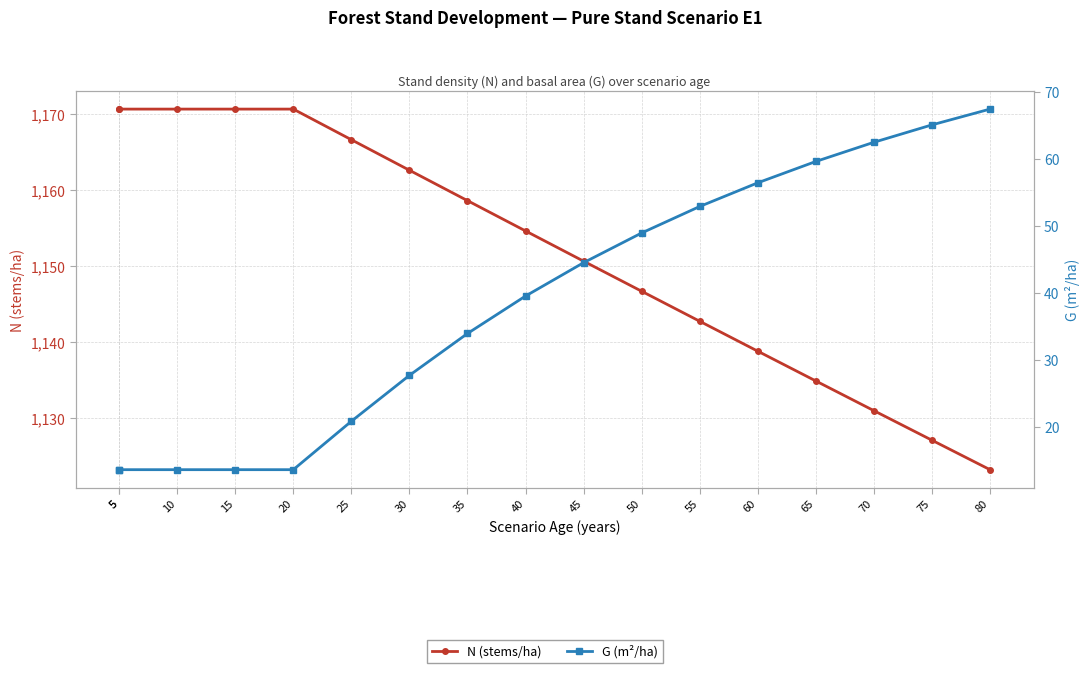

At which label does G (m²/ha) first exceed 39?

40